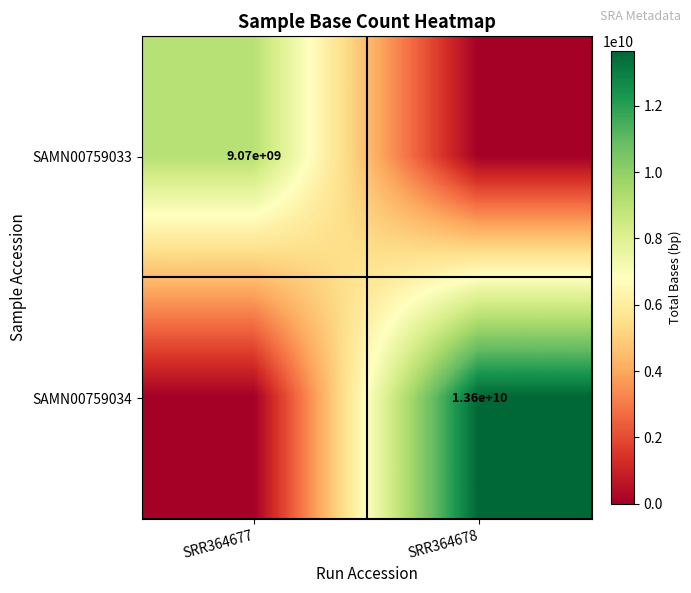

Is the value of SAMN00759033 at SRR364677 greater than the value of SAMN00759034 at SRR364678?

No